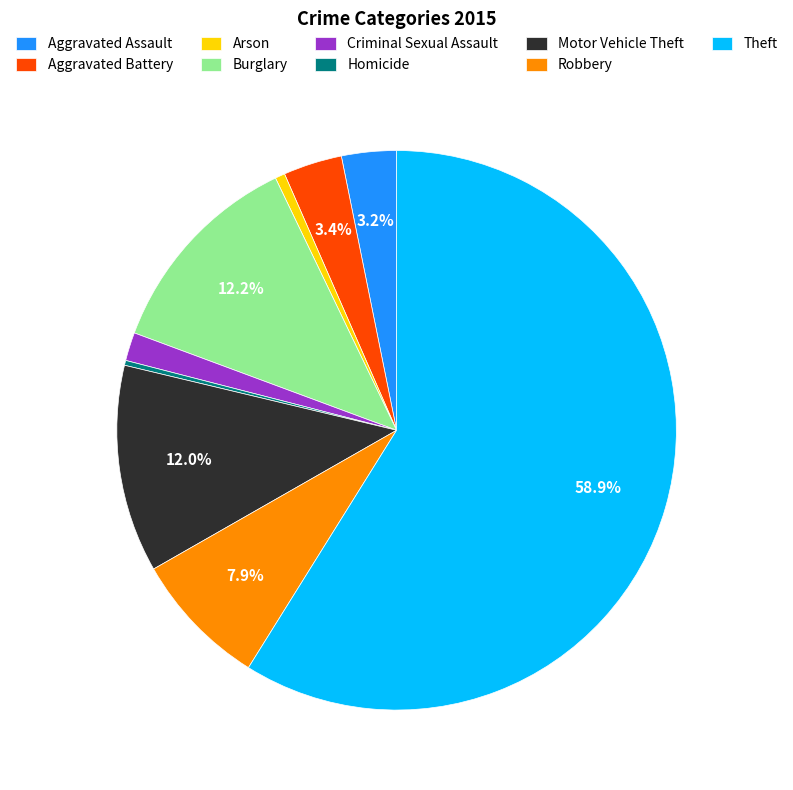

Count the number of slices in the pie.

9